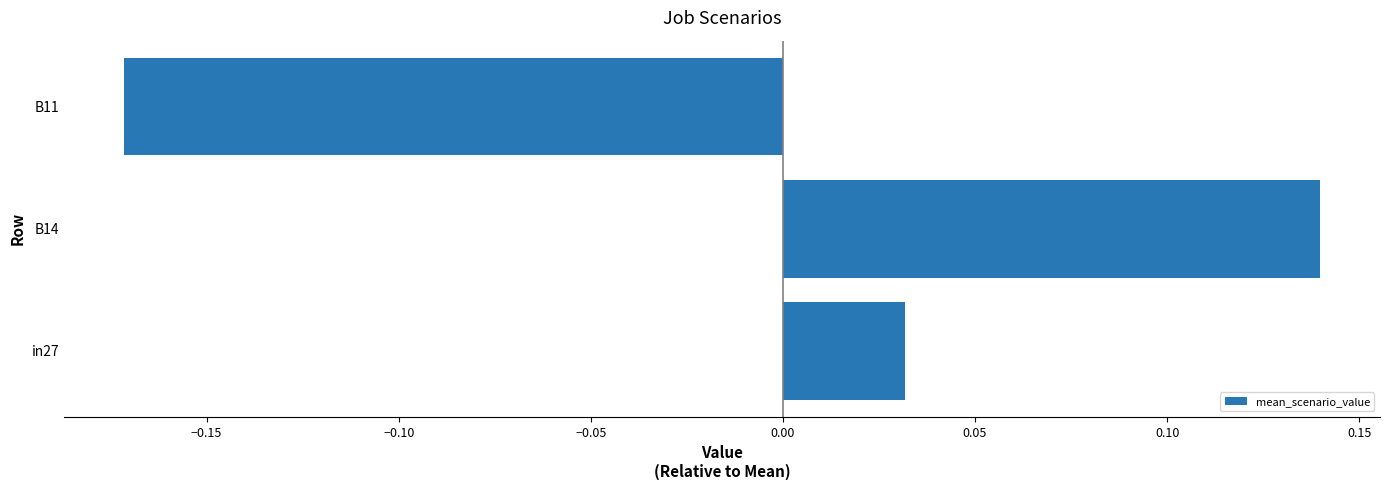

Rank the categories by value from highest to lowest.

B14, in27, B11